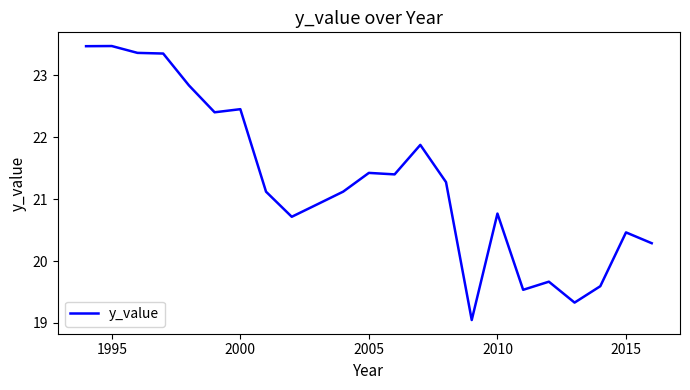

What is the minimum value shown in the chart?

19.0